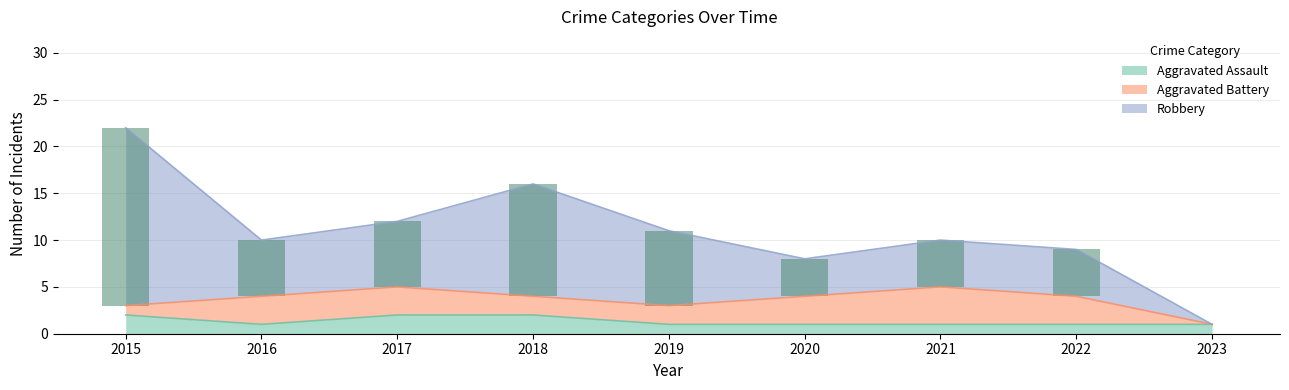

At which label is Aggravated Assault closest to 1?

2016